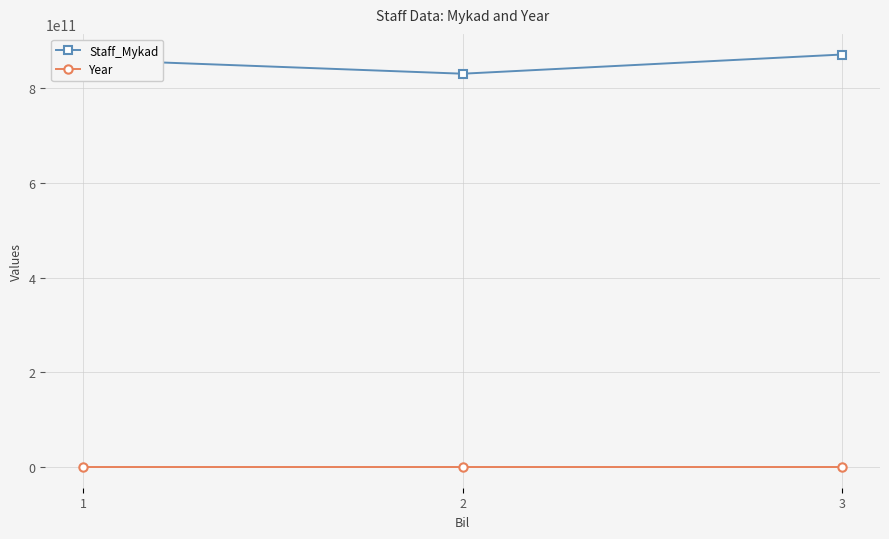

List the series in order of their peak value, lowest first.

Year, Staff_Mykad